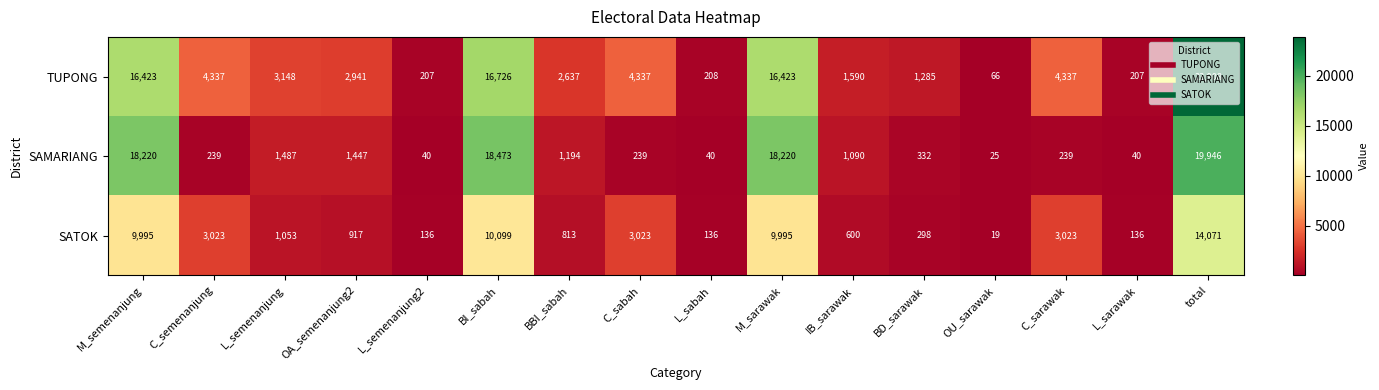

Which label corresponds to the largest value in the chart?

total